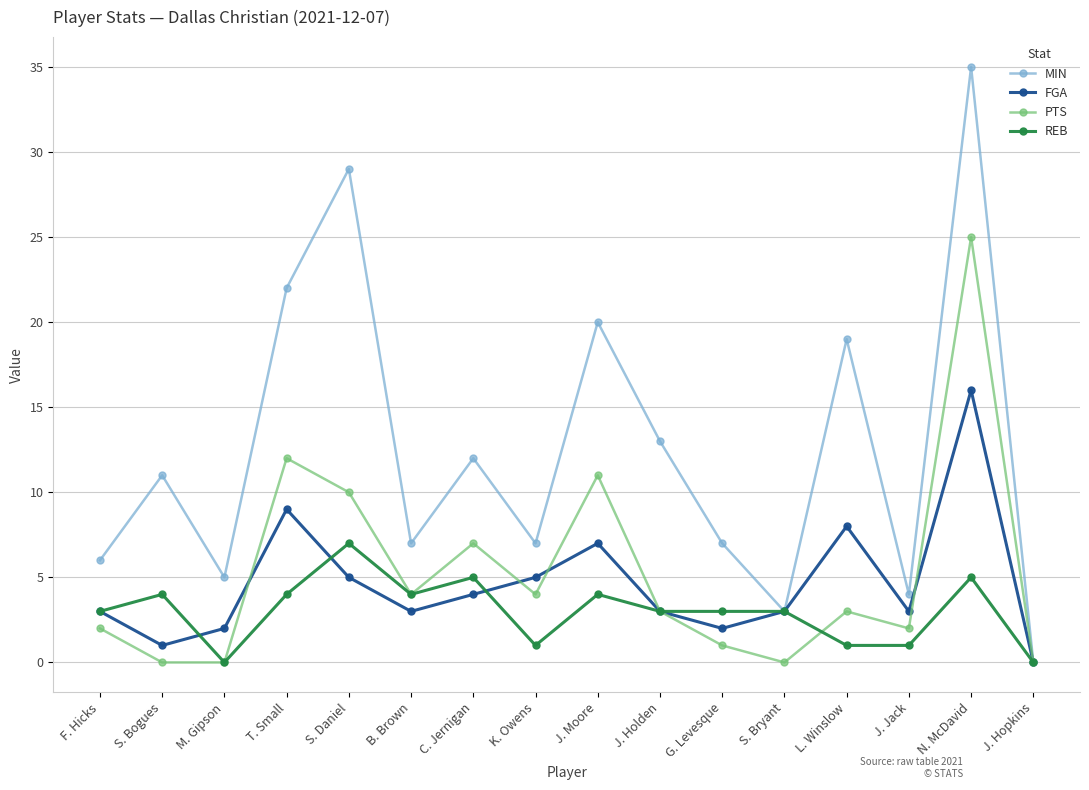

Is this an area chart (filled region under the line)?

No